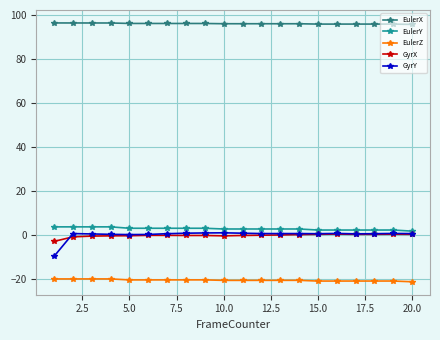

At how many categories does at least one series exceed 5?

20